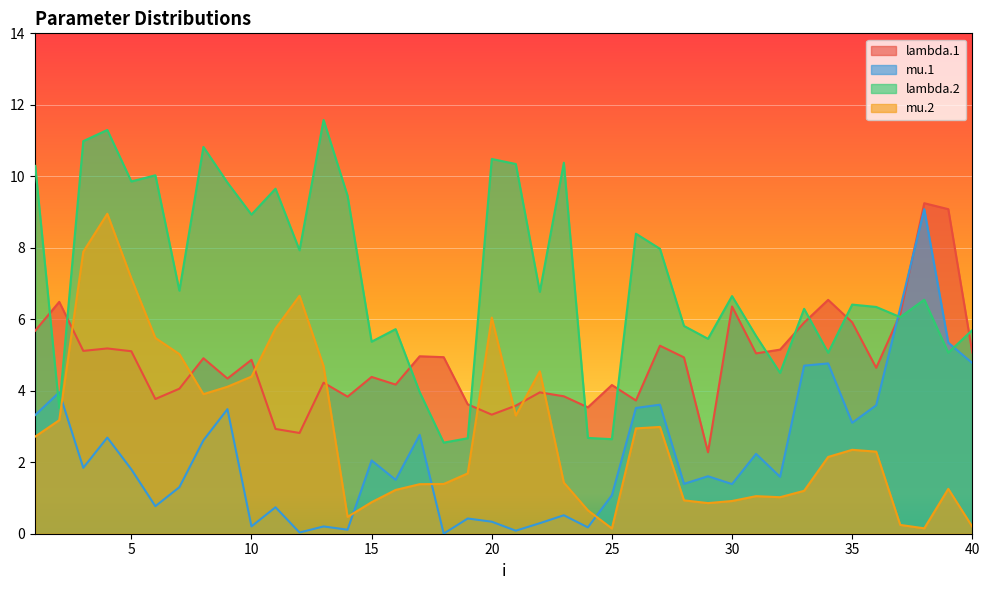

Reading right to left, what are all the values shown in this chart?

lambda.1: 40=5.1	39=9.1	38=9.2	37=6.1	36=4.6	35=5.9	34=6.5	33=5.9	32=5.2	31=5.0	30=6.4	29=2.3	28=4.9	27=5.3	26=3.7	25=4.2	24=3.5	23=3.8	22=4.0	21=3.6	20=3.3	19=3.6	18=4.9	17=5.0	16=4.2	15=4.4	14=3.8	13=4.2	12=2.8	11=2.9	10=4.9	9=4.3	8=4.9	7=4.1	6=3.8	5=5.1	4=5.2	3=5.1	2=6.5	1=5.7
mu.1: 40=4.8	39=5.3	38=9.1	37=6.3	36=3.6	35=3.1	34=4.8	33=4.7	32=1.6	31=2.2	30=1.4	29=1.6	28=1.4	27=3.6	26=3.5	25=1.1	24=0.2	23=0.5	22=0.3	21=0.1	20=0.3	19=0.4	18=0.0	17=2.8	16=1.5	15=2.0	14=0.1	13=0.2	12=0.0	11=0.7	10=0.2	9=3.5	8=2.6	7=1.3	6=0.8	5=1.8	4=2.7	3=1.8	2=4.0	1=3.3
lambda.2: 40=5.7	39=5.1	38=6.5	37=6.1	36=6.3	35=6.4	34=5.1	33=6.3	32=4.5	31=5.5	30=6.6	29=5.5	28=5.8	27=8.0	26=8.4	25=2.6	24=2.7	23=10.4	22=6.8	21=10.3	20=10.5	19=2.7	18=2.5	17=4.0	16=5.7	15=5.4	14=9.5	13=11.6	12=7.9	11=9.7	10=8.9	9=9.8	8=10.8	7=6.8	6=10.0	5=9.9	4=11.3	3=11.0	2=3.5	1=10.3
mu.2: 40=0.2	39=1.3	38=0.2	37=0.2	36=2.3	35=2.3	34=2.1	33=1.2	32=1.0	31=1.1	30=0.9	29=0.9	28=0.9	27=3.0	26=2.9	25=0.1	24=0.7	23=1.4	22=4.5	21=3.3	20=6.0	19=1.7	18=1.4	17=1.4	16=1.2	15=0.9	14=0.5	13=4.7	12=6.7	11=5.7	10=4.4	9=4.1	8=3.9	7=5.0	6=5.5	5=7.1	4=9.0	3=7.9	2=3.2	1=2.7